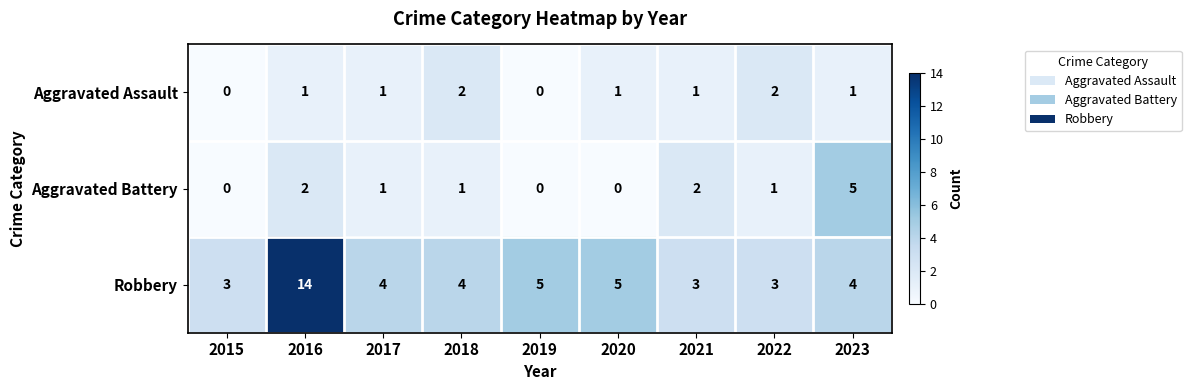

Count the number of categories in the chart.

9